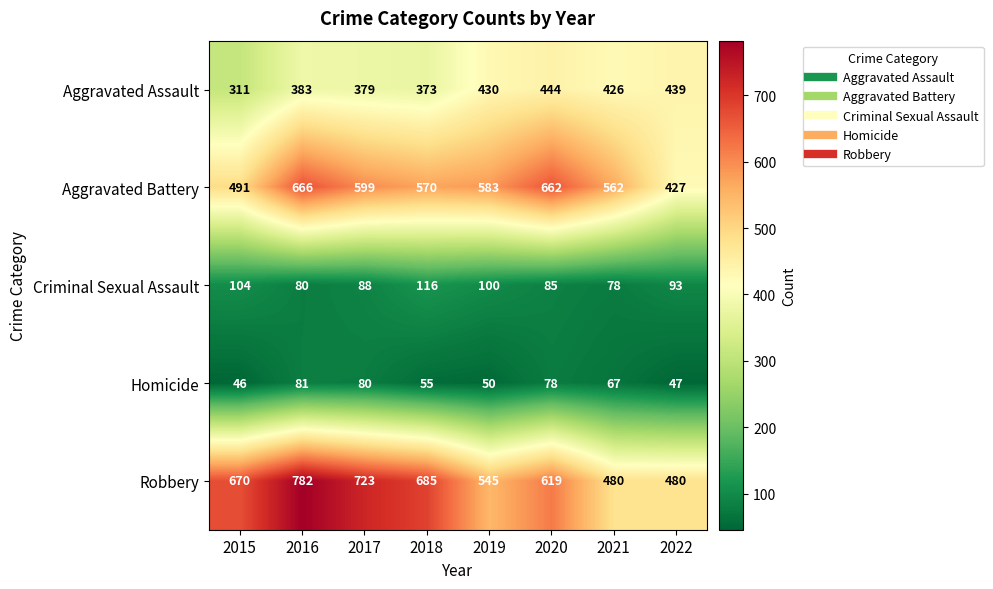

Which series has the largest range (max minus min)?

Robbery